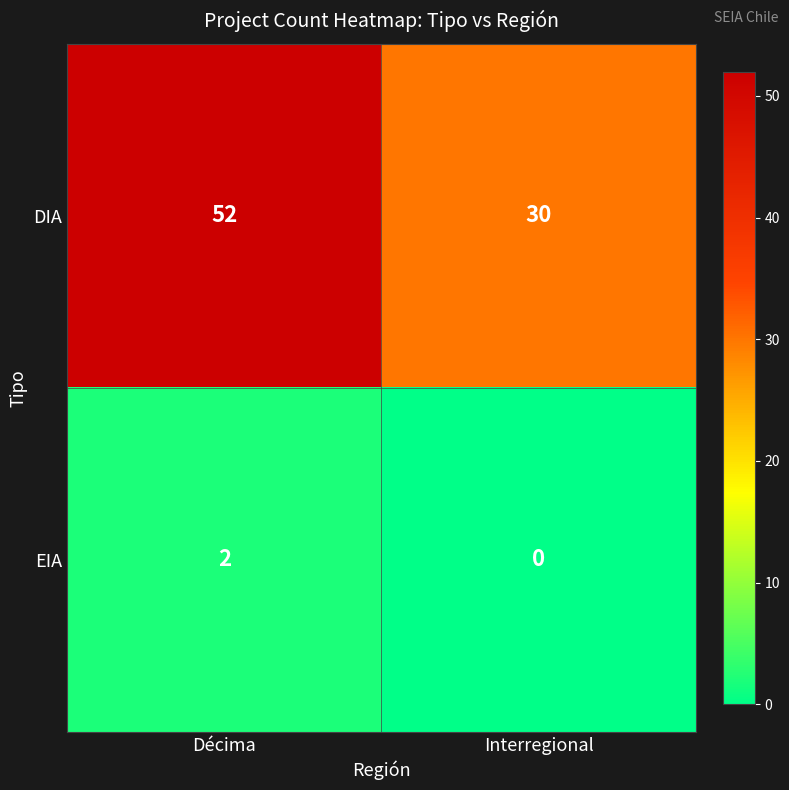

Read the DIA value at Décima, to the nearest 10.

50